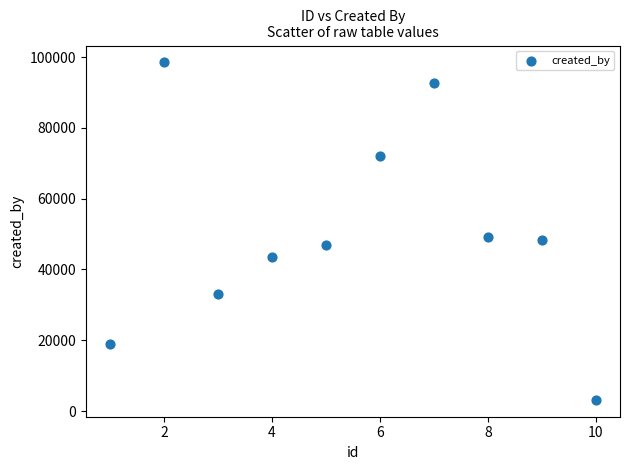

What is the range of X values (max minus min)?

9